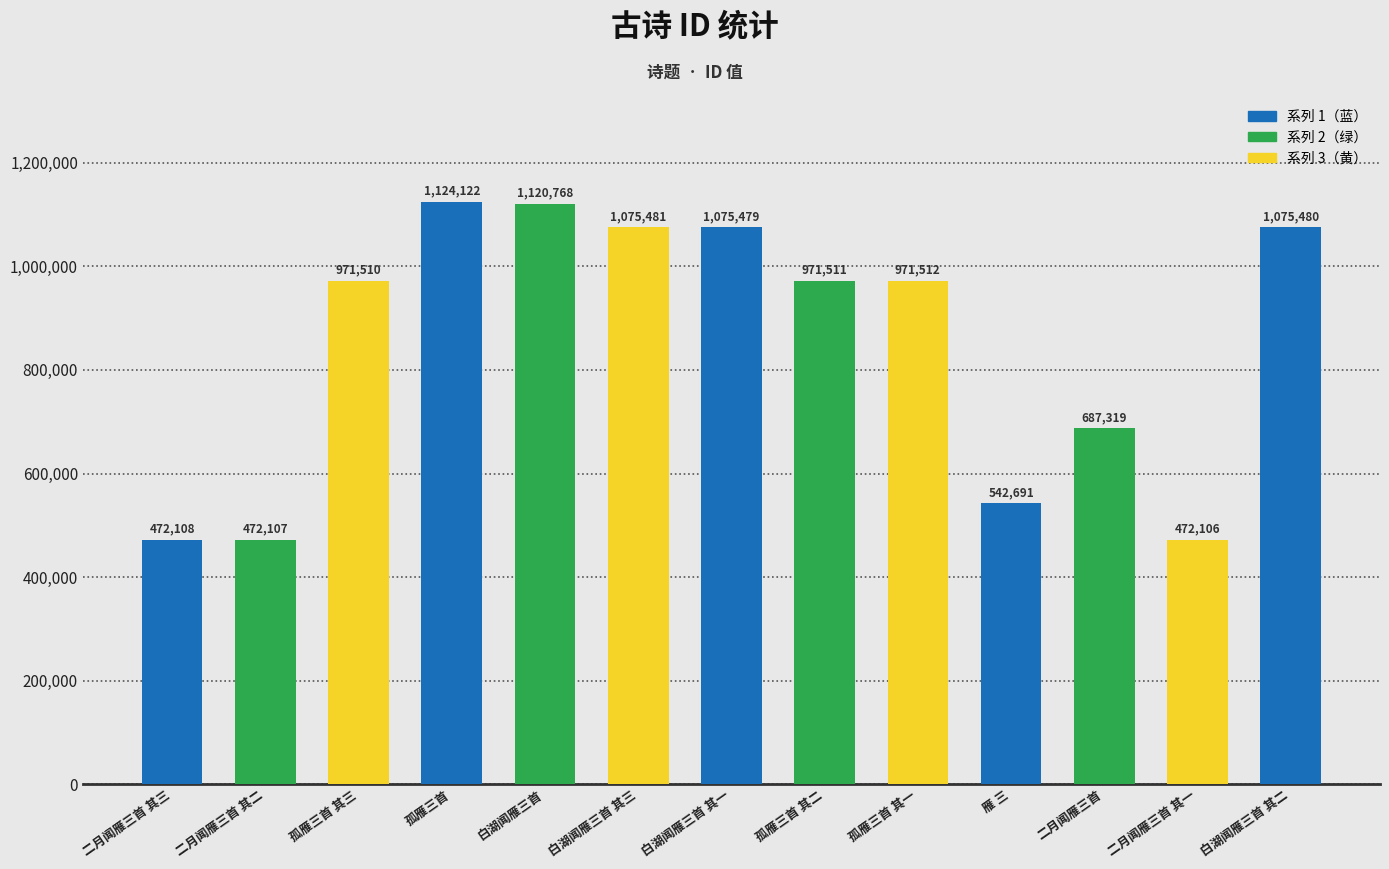

What is the difference between the second highest and minimum values?

648662